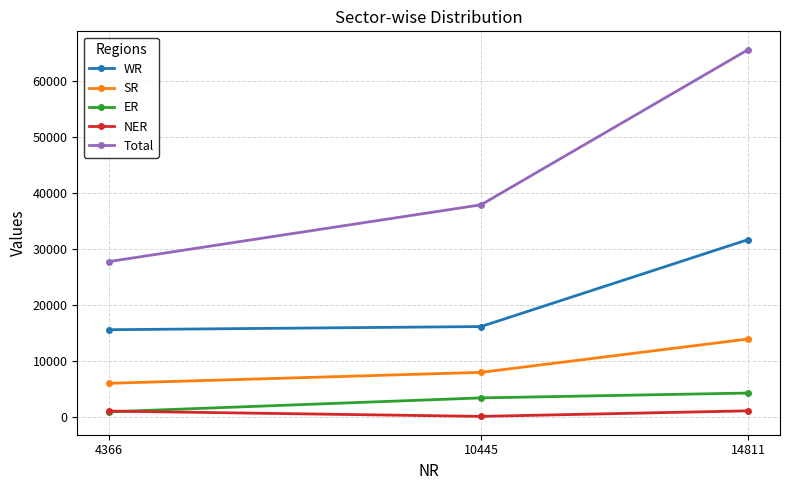

Rank the series by their maximum value, from lowest to highest.

NER, ER, SR, WR, Total